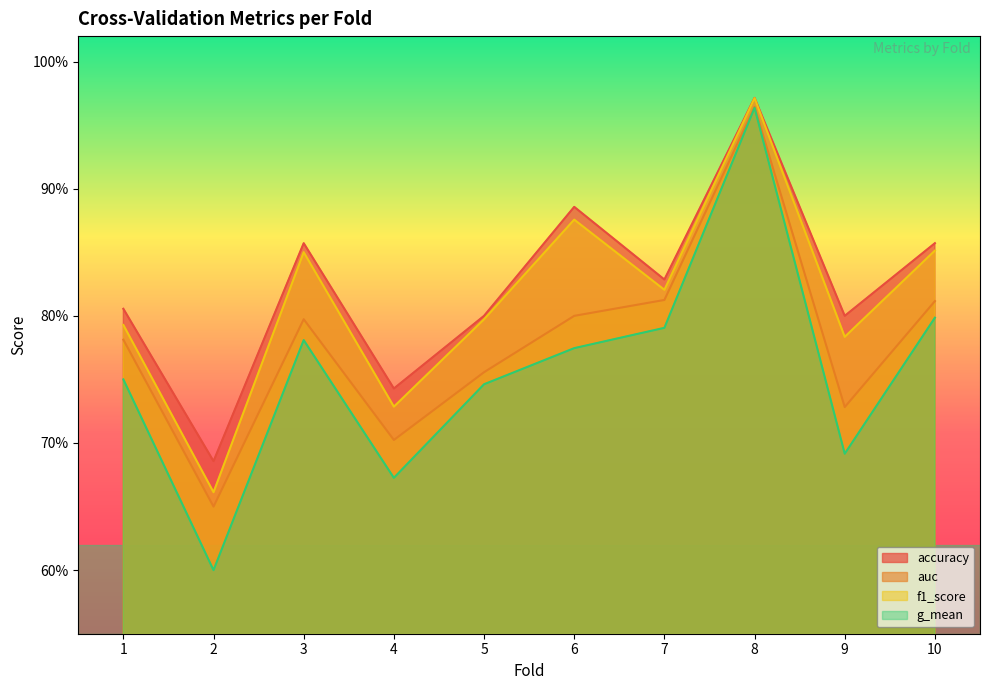

True or false: g_mean and accuracy intersect in this chart.

False